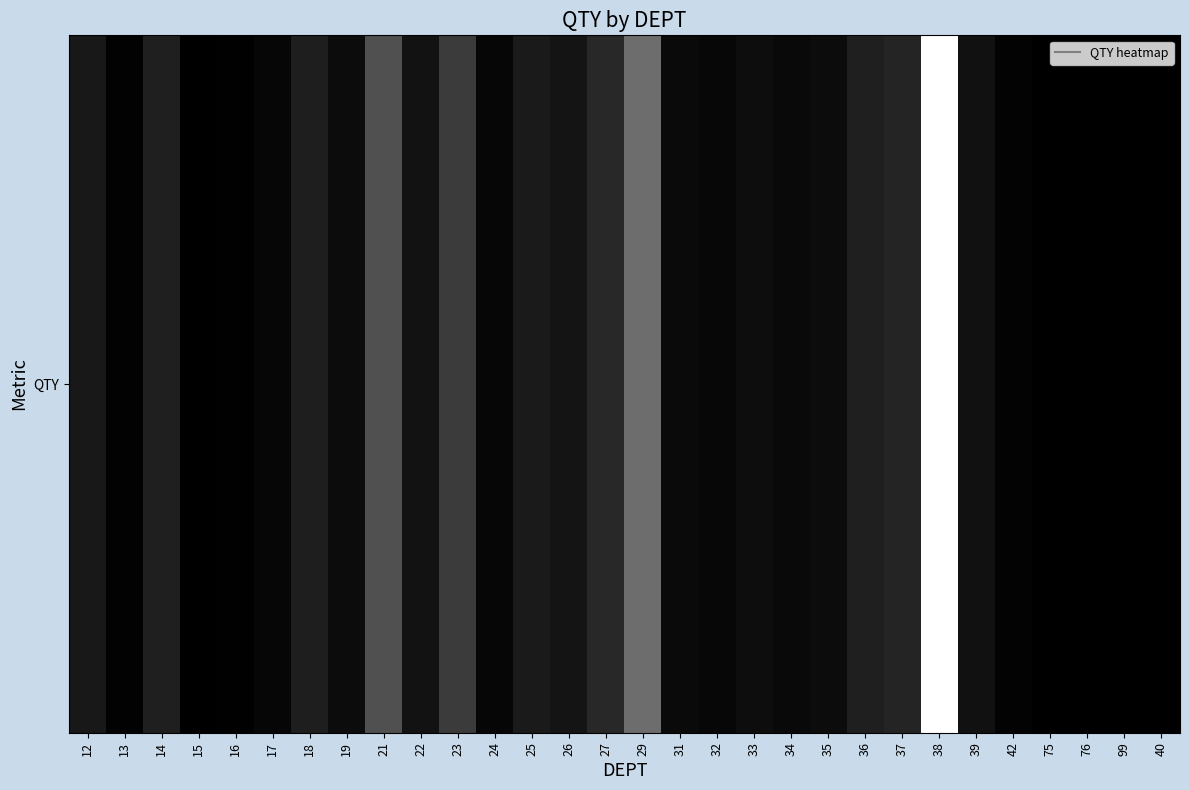

What is the sum of the values at 76 and 26?

142249.0